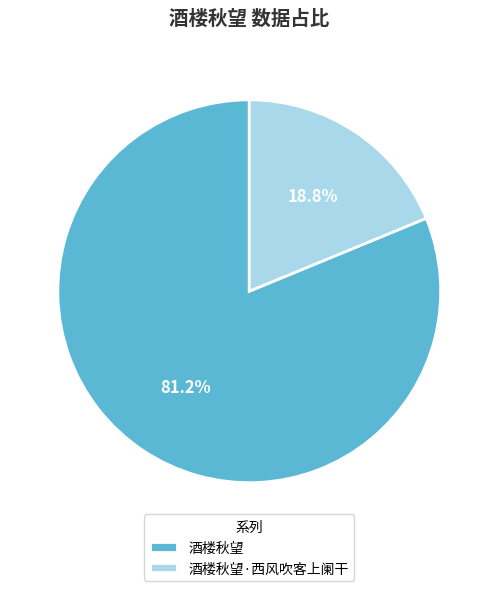

To the nearest percent, what percentage of the pie is 酒楼秋望?

81%